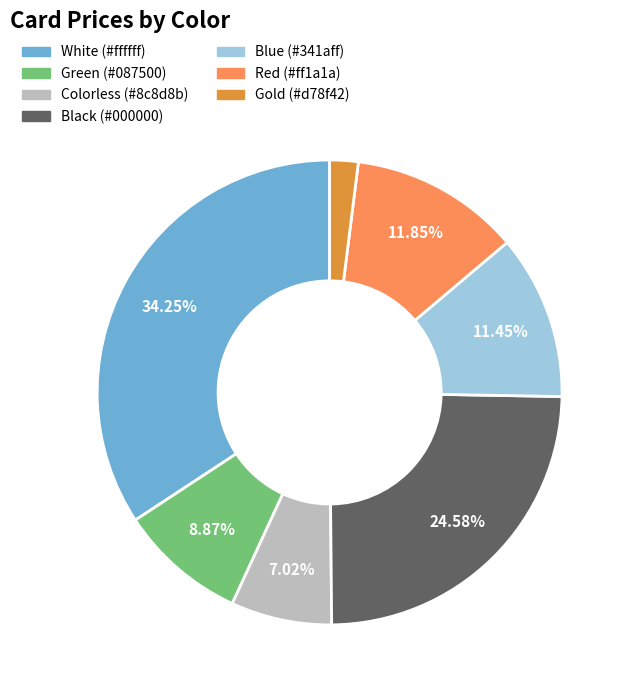

To the nearest percent, what is the average slice percentage?

14%